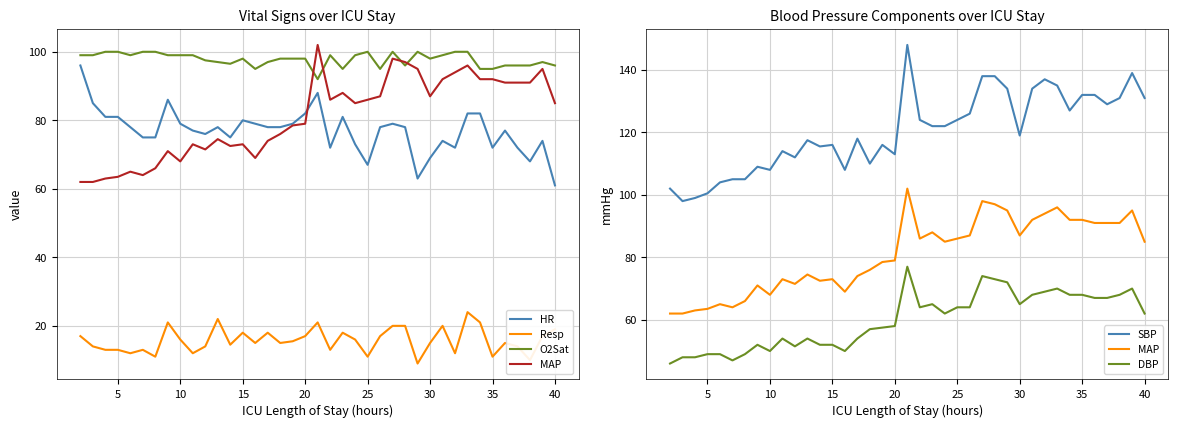

Does the chart display data point markers on the line(s)?

No